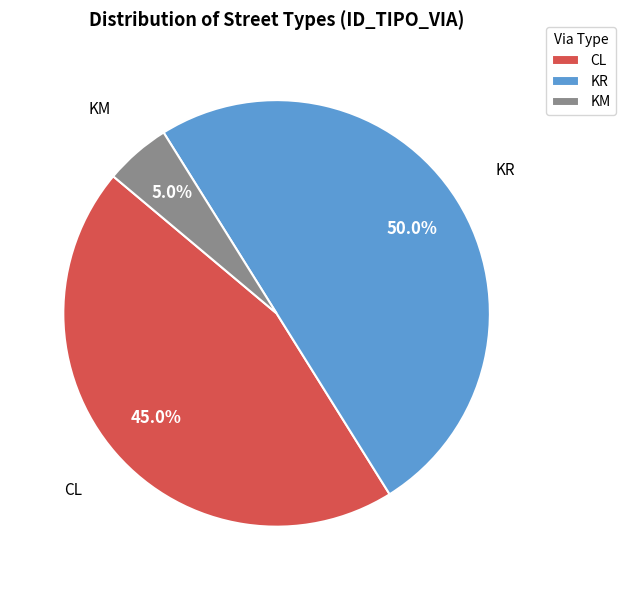

How many segments does this pie chart have?

3